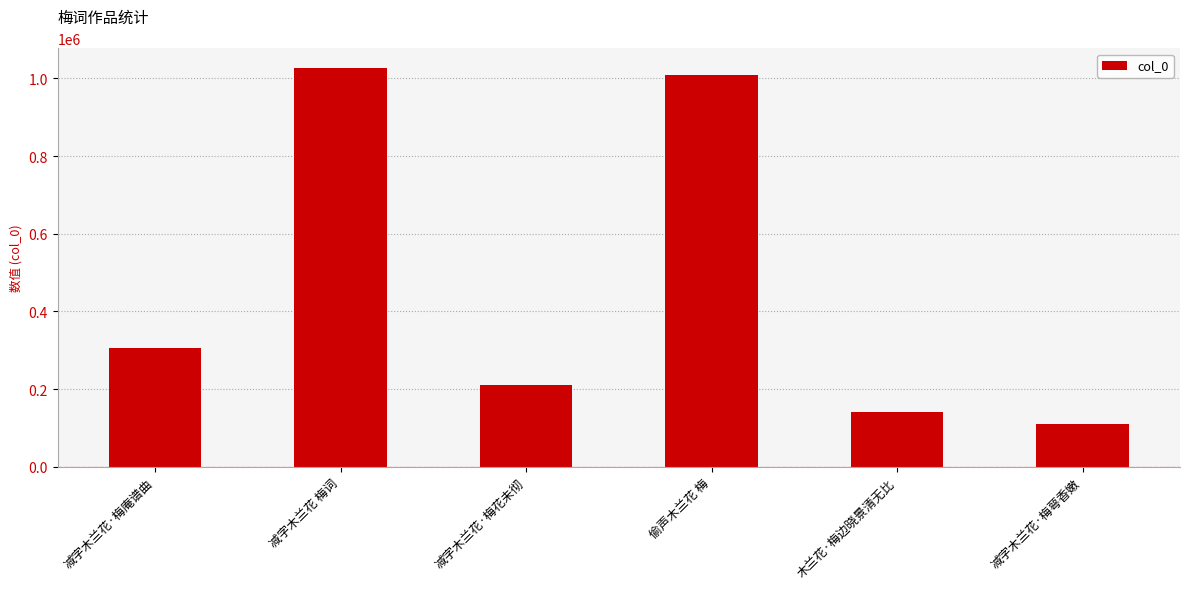

The chart shows a value of 1026047 at 减字木兰花 梅词. True or false?

True